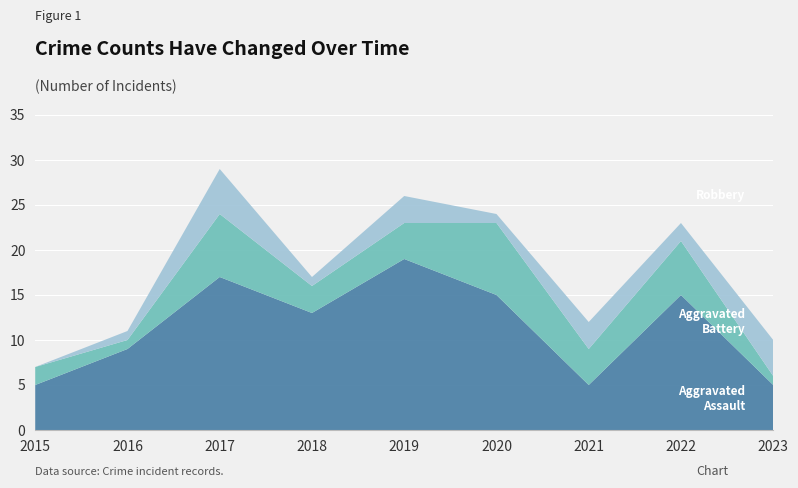

Reading left to right, what are the values for Robbery?

2015=5	2016=9	2017=17	2018=13	2019=19	2020=15	2021=5	2022=15	2023=5